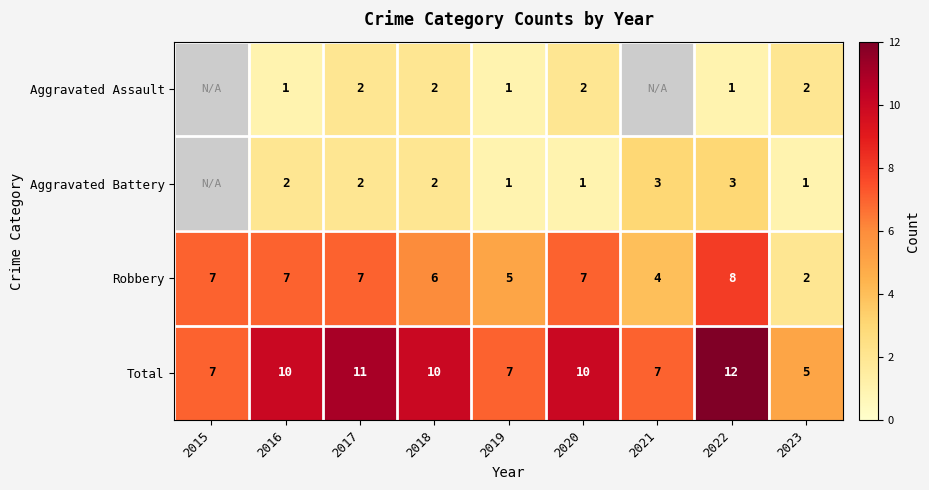

Is it true that Total equals 6.7 at 2023?

False